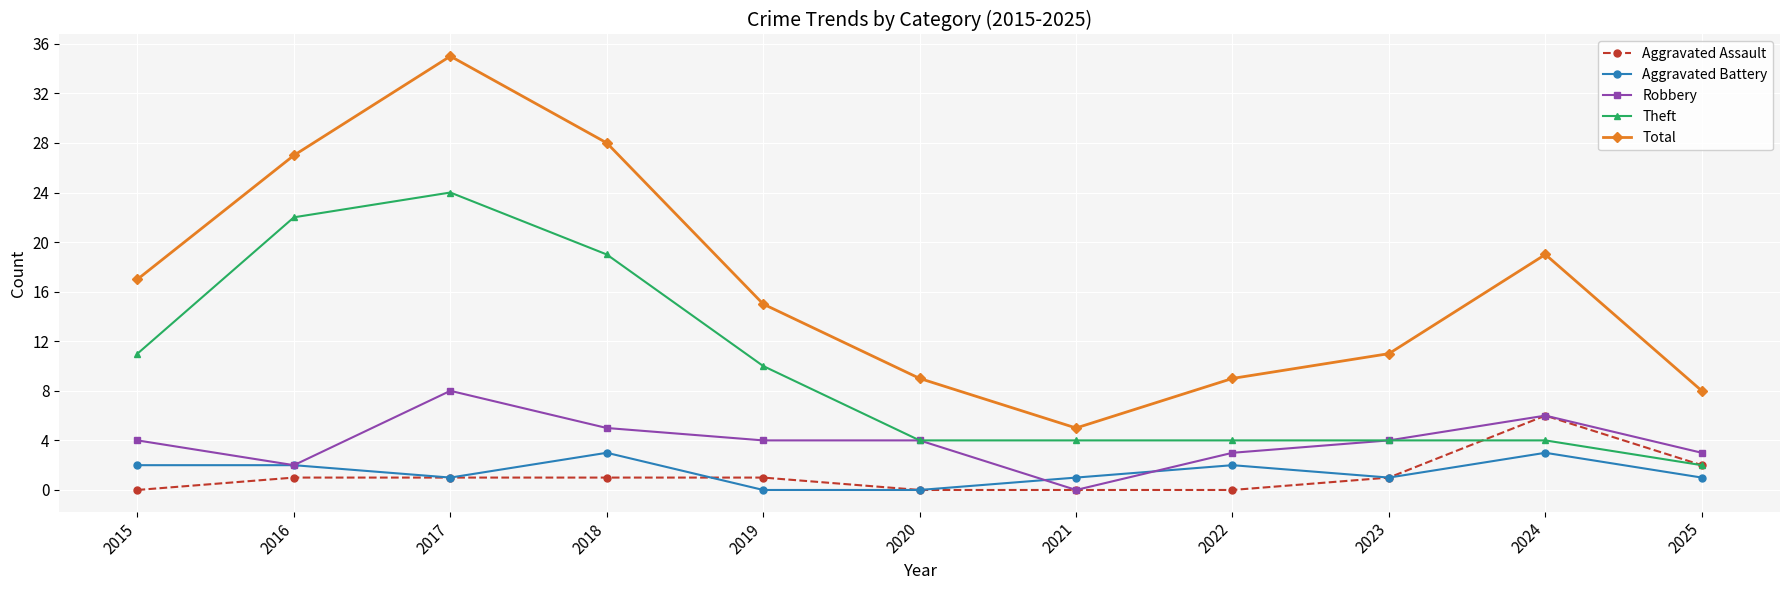

True or false: Aggravated Battery has a value of 2 at 2016.

True